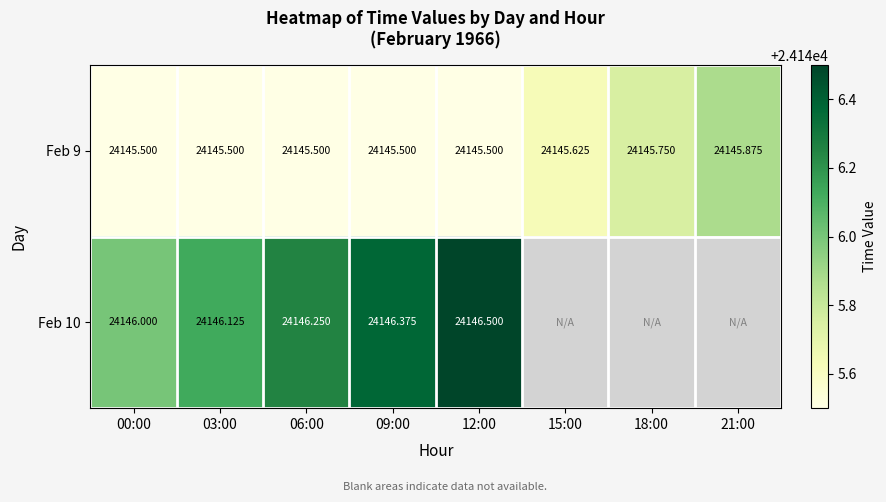

Is the value of Feb 10 at 03:00 greater than the value of Feb 9 at 03:00?

Yes